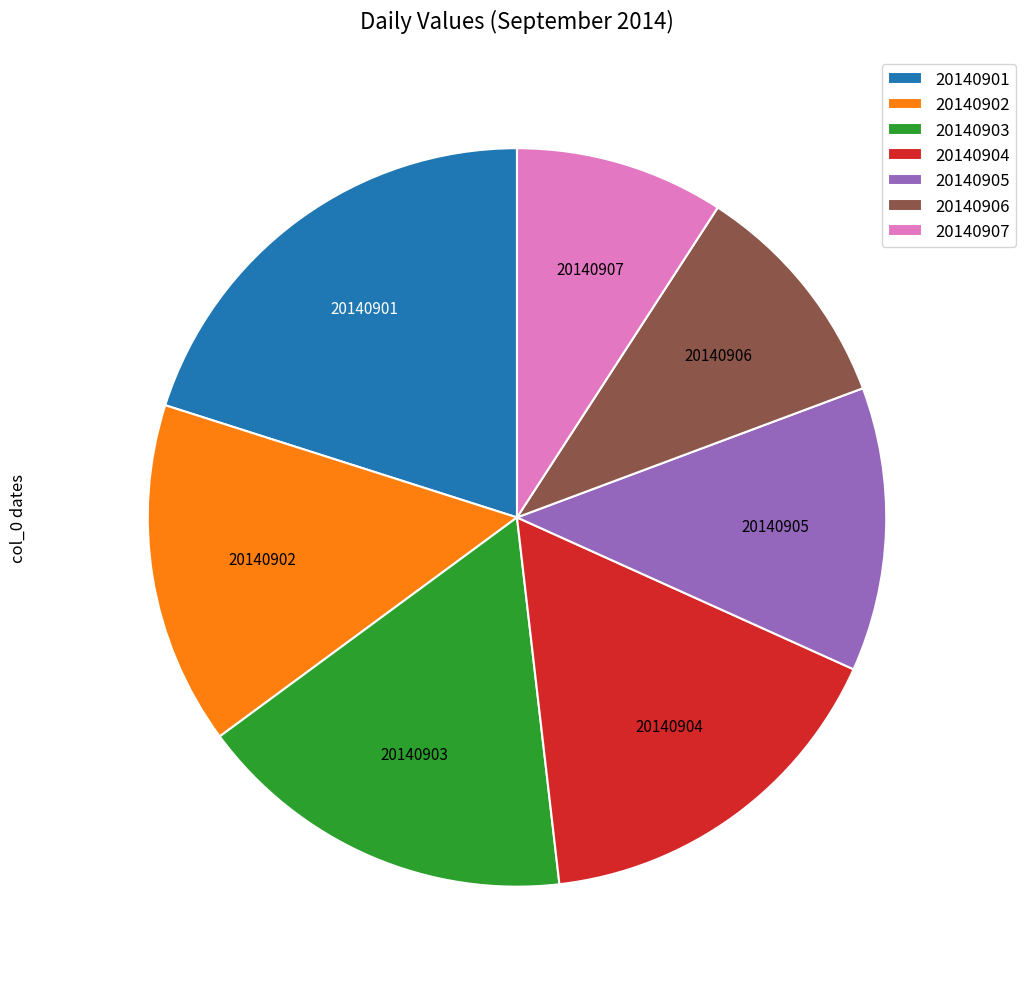

Count the number of slices in the pie.

7